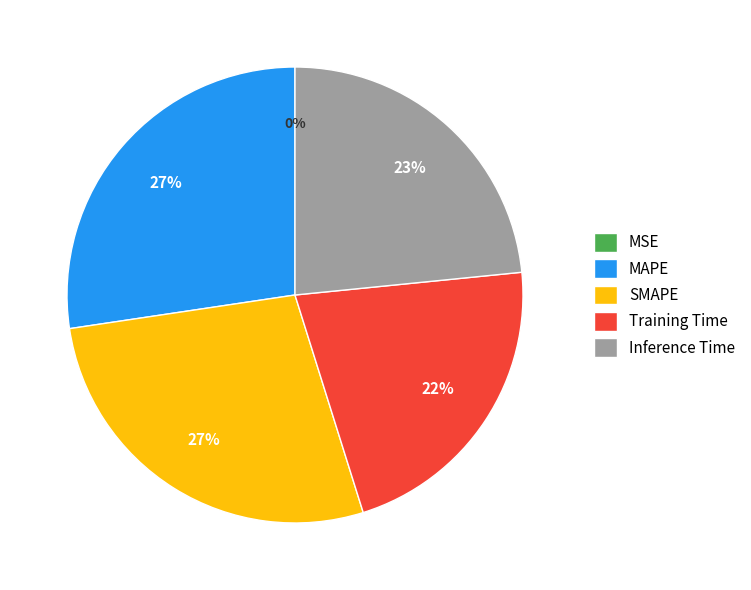

The Inference Time slice represents 30% of the pie. True or false?

False